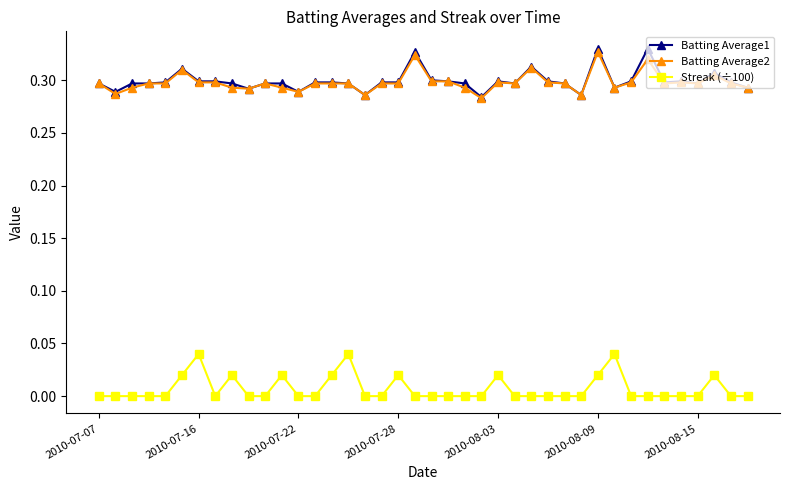

True or false: Streak (÷100) and Batting Average1 intersect in this chart.

False